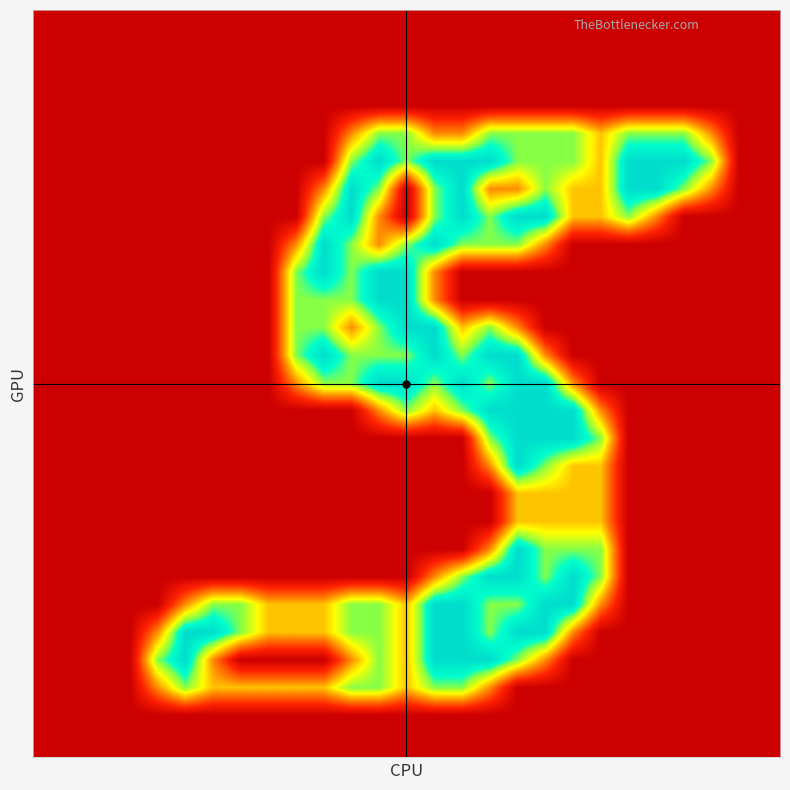

Count the number of data series in this chart.

27